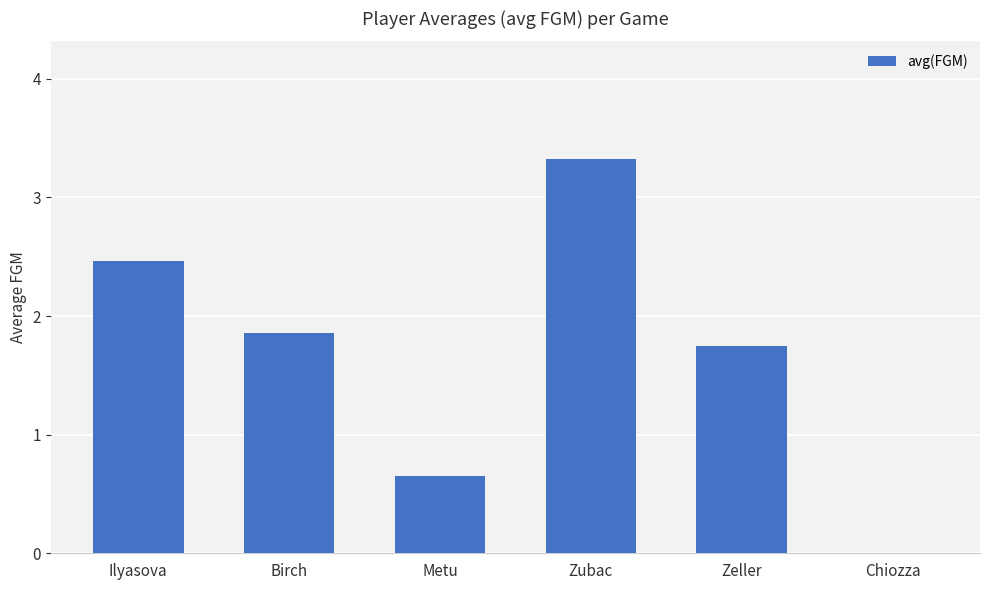

The chart shows a value of 1.9 at Birch. True or false?

True